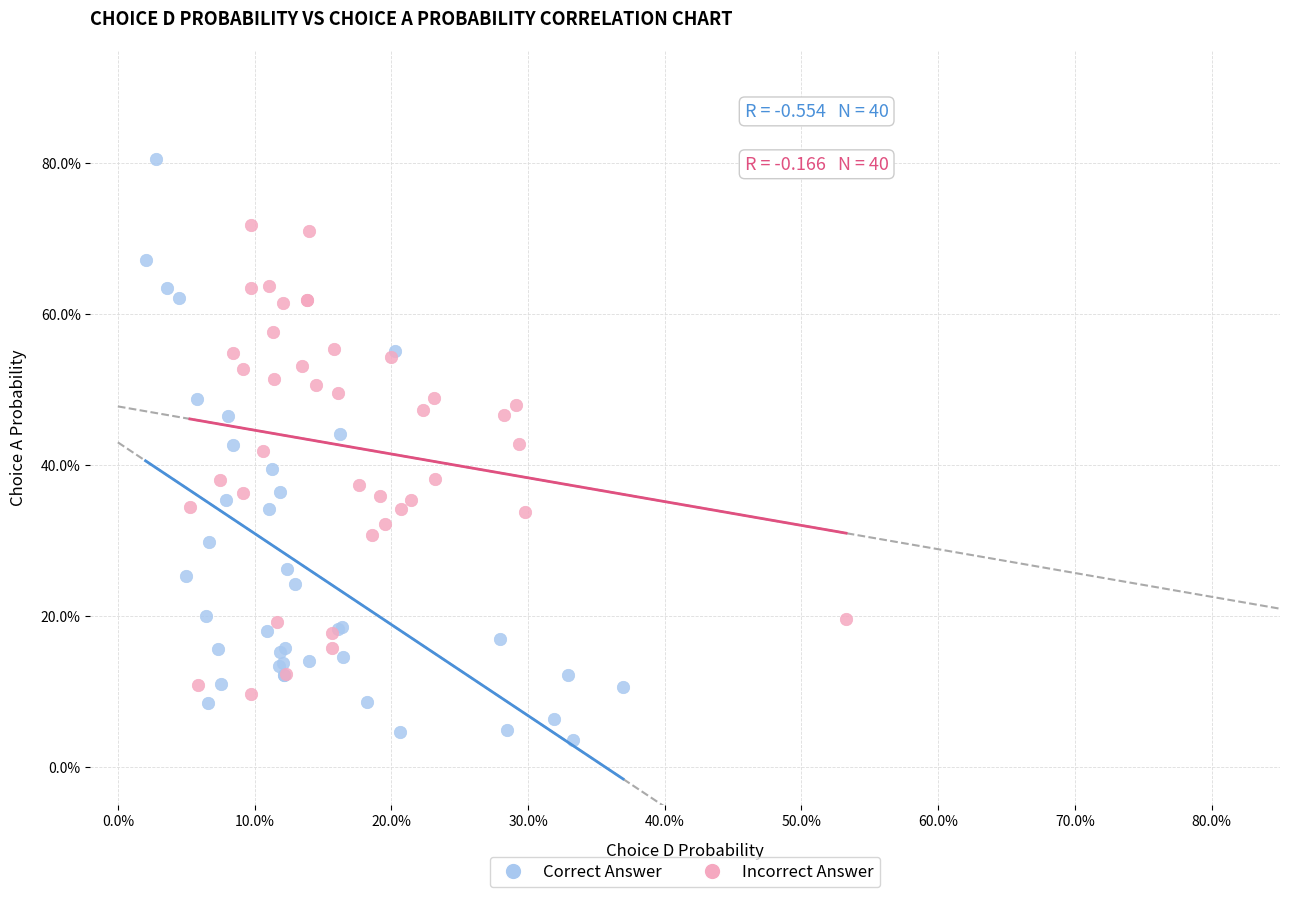

What are all the series names shown in the legend?

Correct Answer, Incorrect Answer